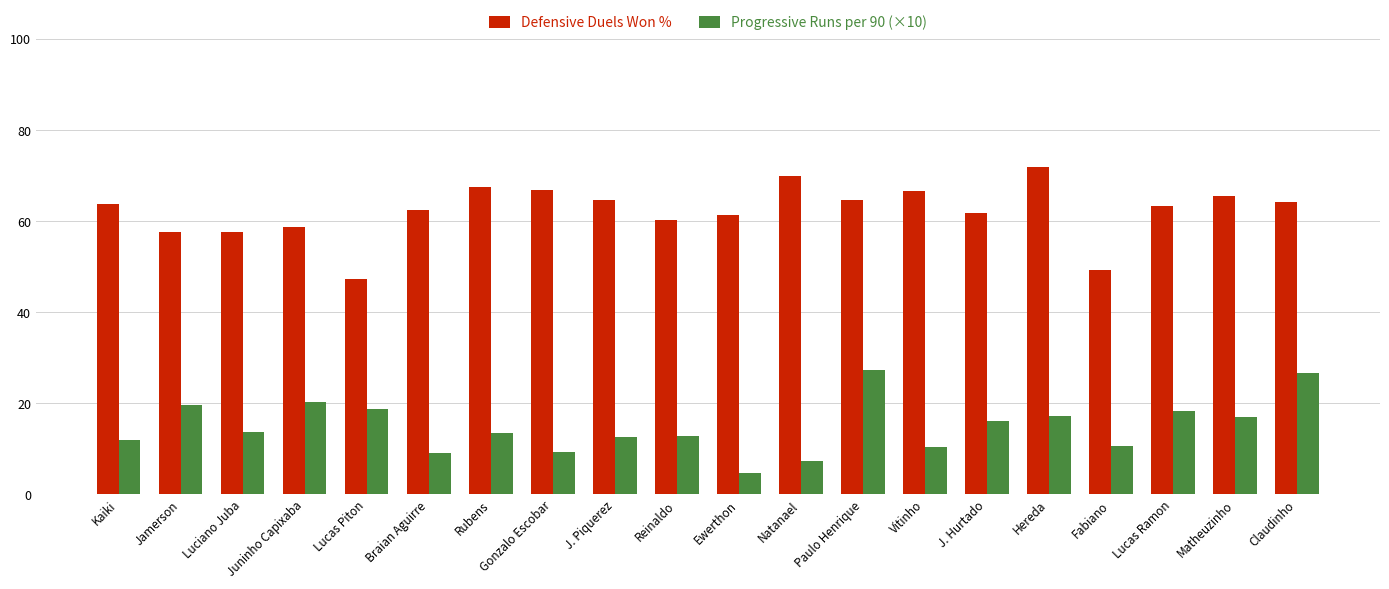

The value of Defensive Duels Won % at Rubens is 23.5. True or false?

False